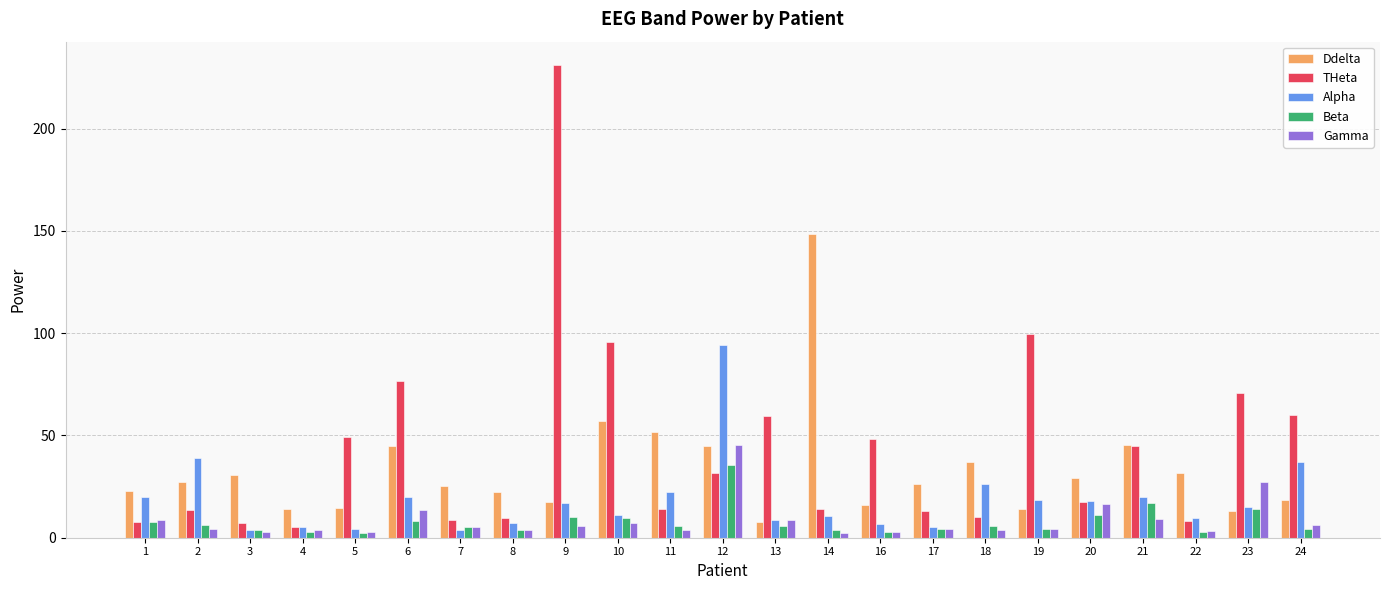

Where is Ddelta nearest to the value 78?

10